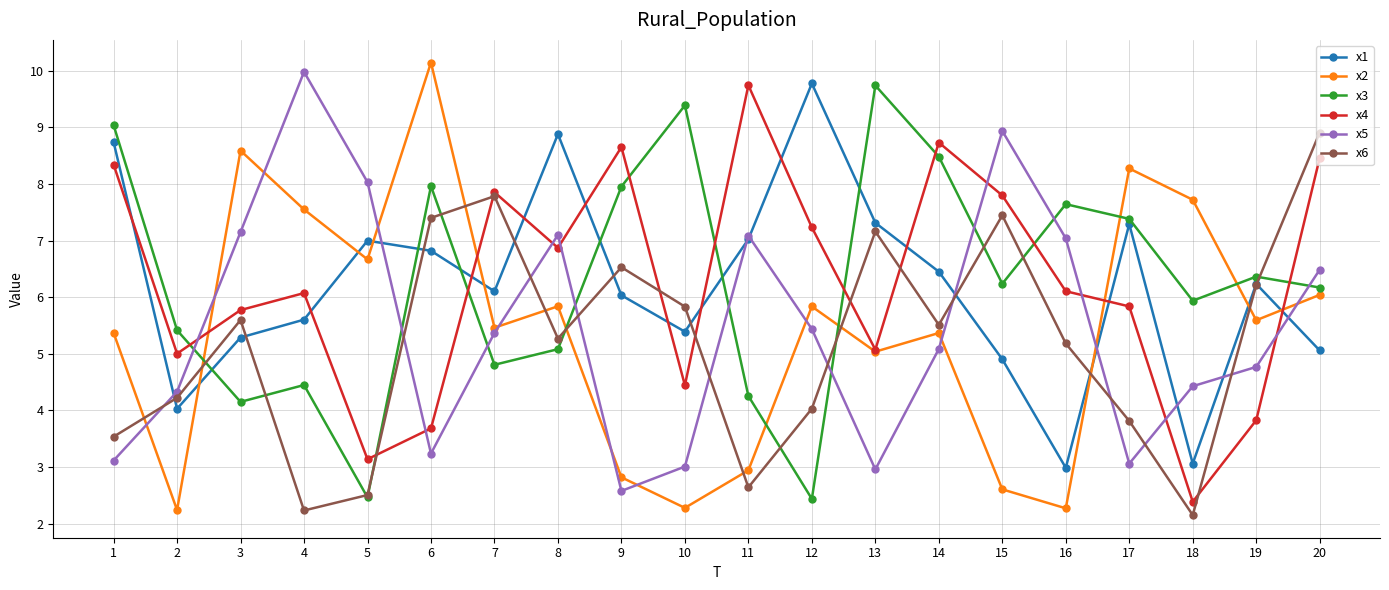

What is the average value of the x2 series?

5.4